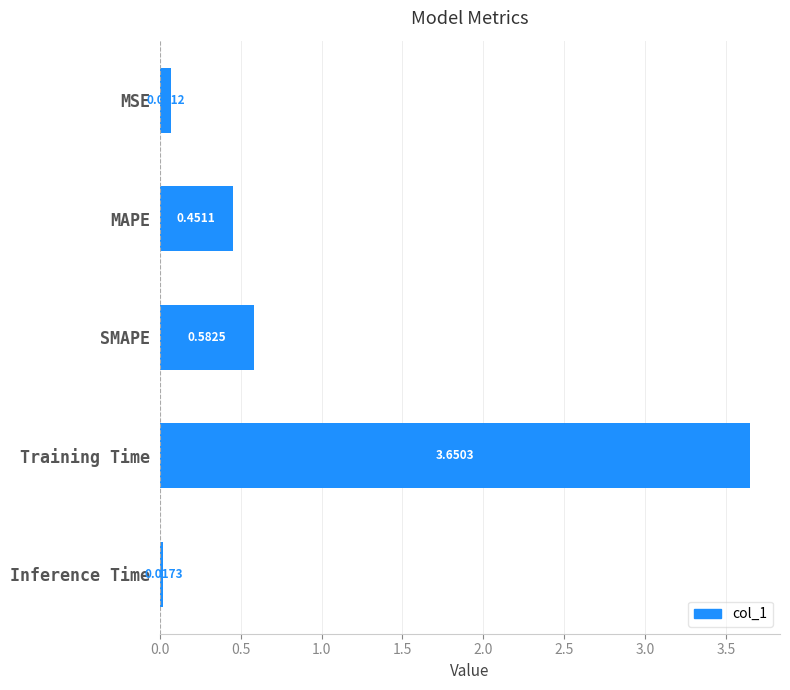

At which category does the chart reach its minimum across all series?

Inference Time